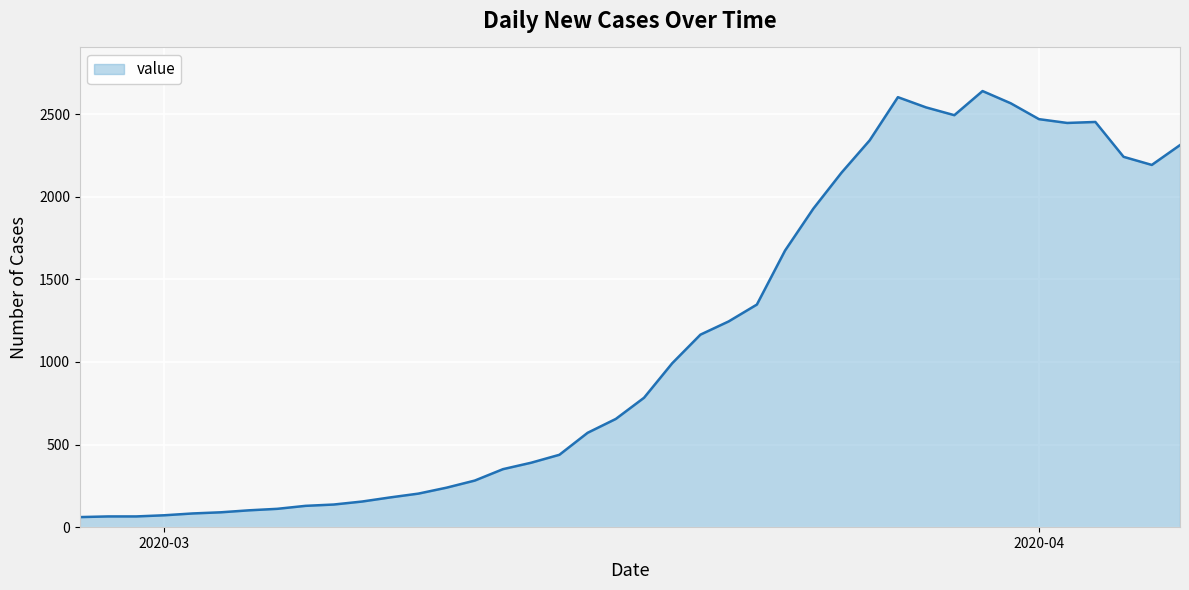

What is the greatest value displayed?

2639